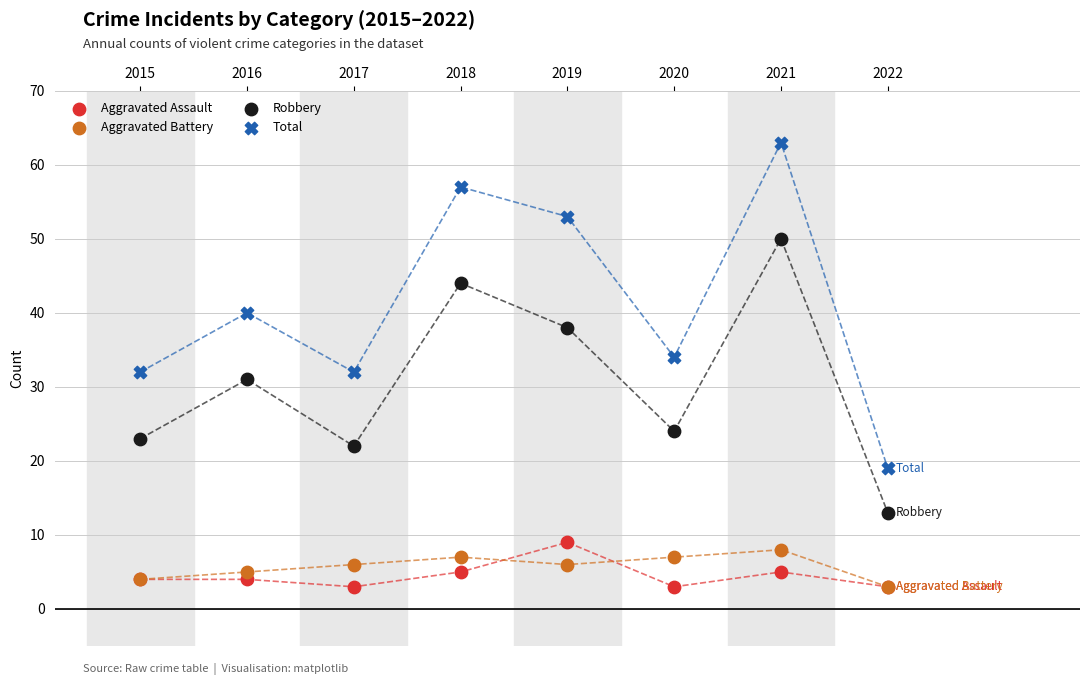

What are all the series names shown in the legend?

Aggravated Assault, Aggravated Battery, Robbery, Total